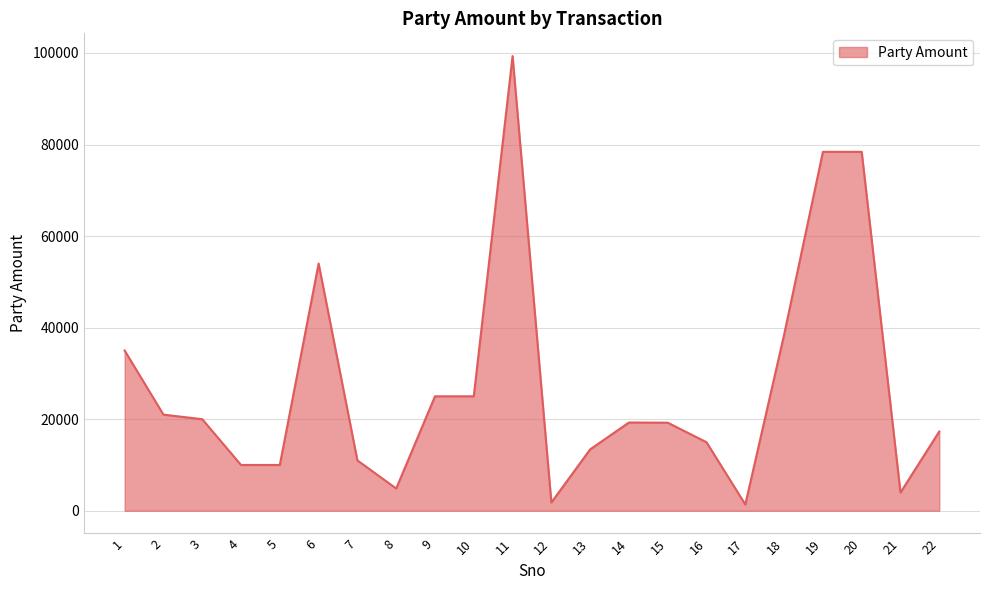

What is the difference between the maximum and minimum values?

97957